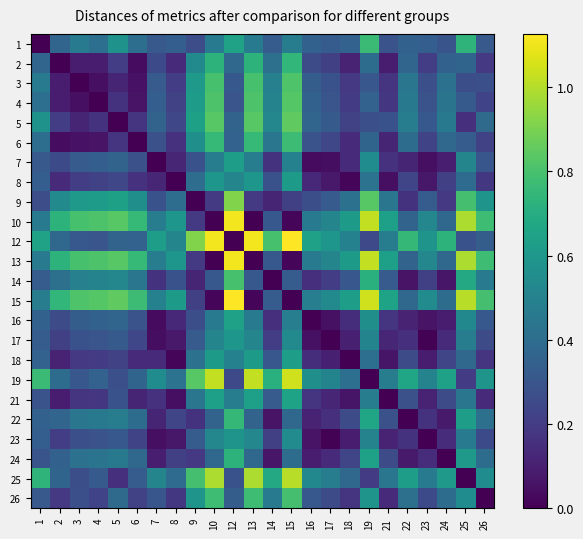

What is the total value across all series at 15?

13.8